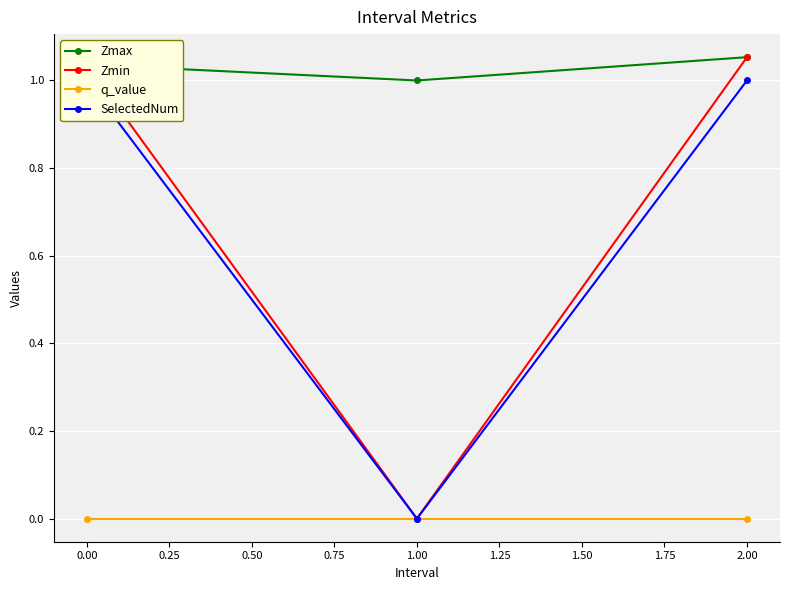

The value of Zmin at 2.00 is 0.5. True or false?

False